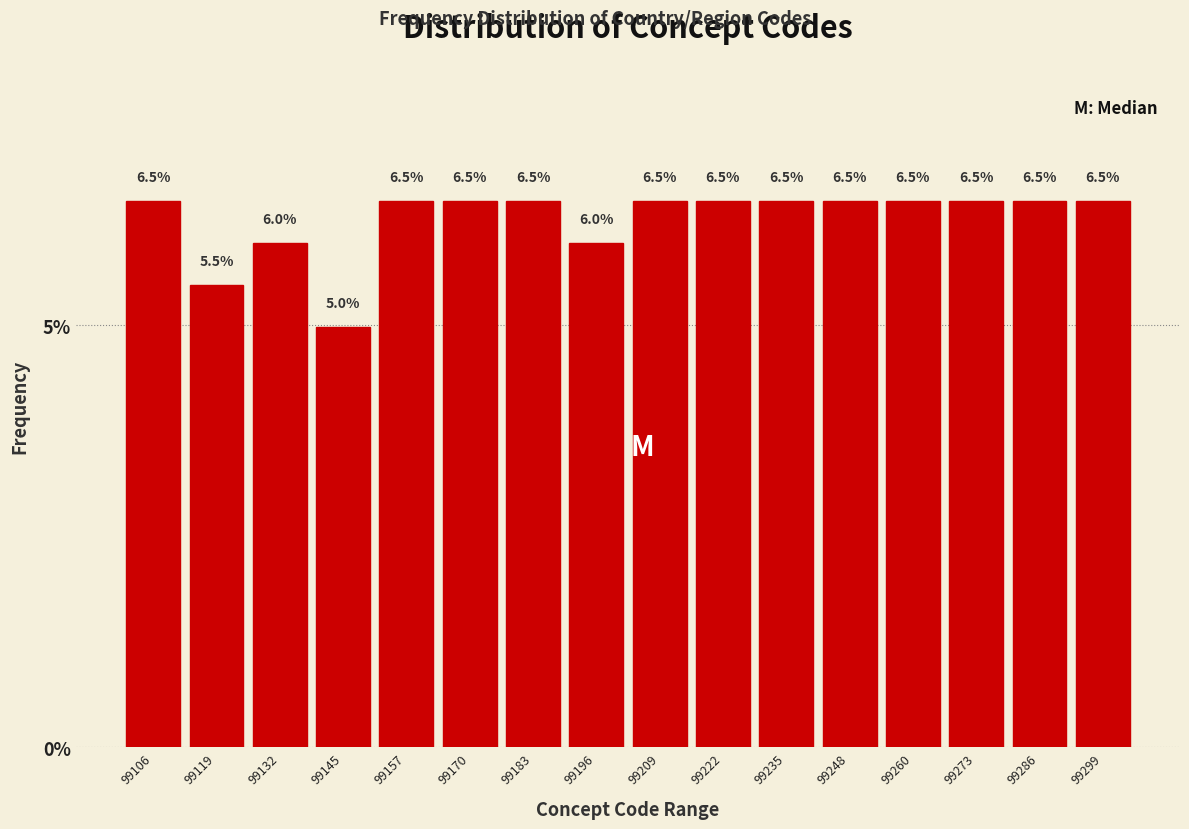

How tall is the bar that spans 99204 to 99216 on the x-axis? The bar edges are not printed on the chart, so give them approximately, as read against the axis.

6.5